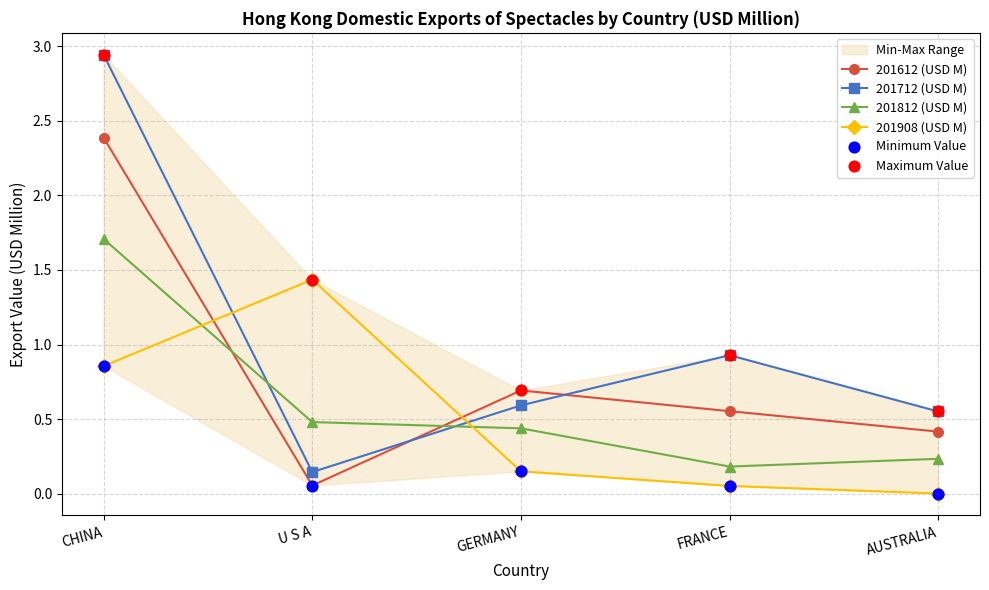

At which category is the sum across all series the highest?

CHINA